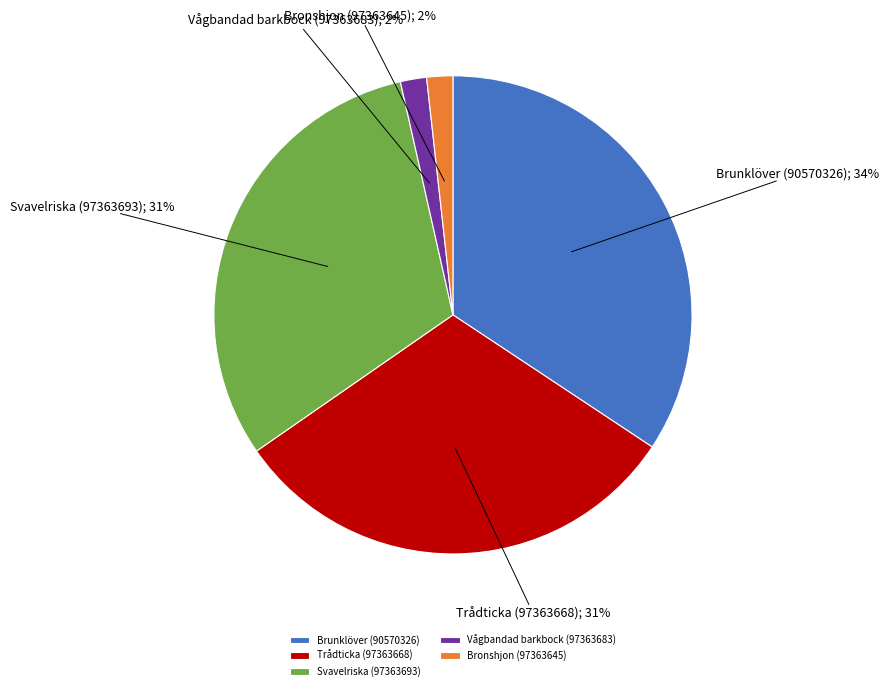

To the nearest percent, what portion does Brunklöver (90570326) represent?

34%